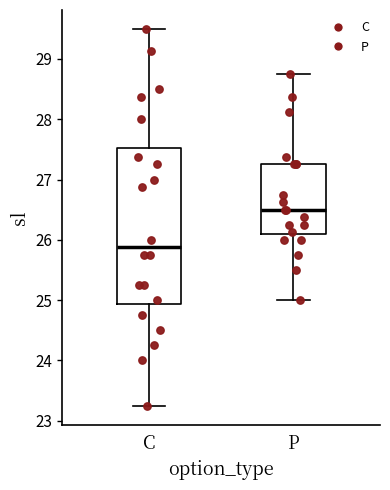

Comparing the boxes themselves (not the whiskers), which one is the tallest?

C